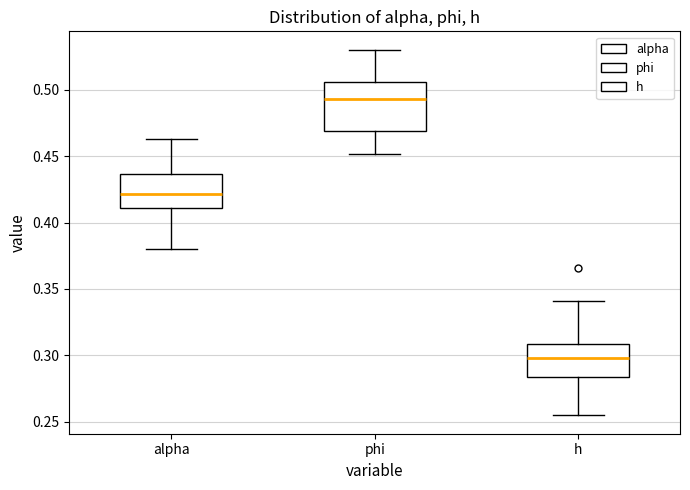

Reading left to right, transcribe this box plot: for each box, give where its median line is, the range the box spans, and where its two whiskers end, as read against the y-axis. The values are not printed on the chart, so give them approximately, as read against the axis.

alpha: median 0.420, box 0.410 to 0.435, whiskers 0.380 to 0.465
phi: median 0.495, box 0.470 to 0.505, whiskers 0.450 to 0.530
h: median 0.300, box 0.285 to 0.310, whiskers 0.255 to 0.340